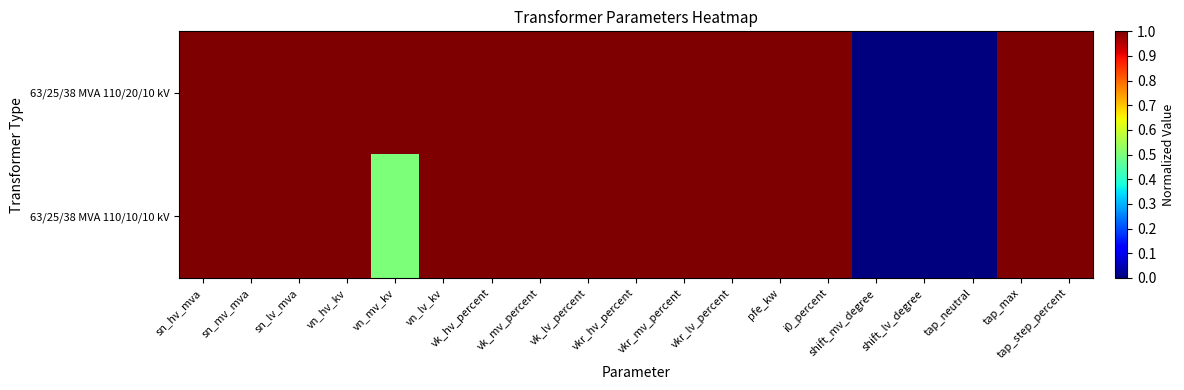

Rank the series by their average value, from lowest to highest.

63/25/38 MVA 110/10/10 kV, 63/25/38 MVA 110/20/10 kV